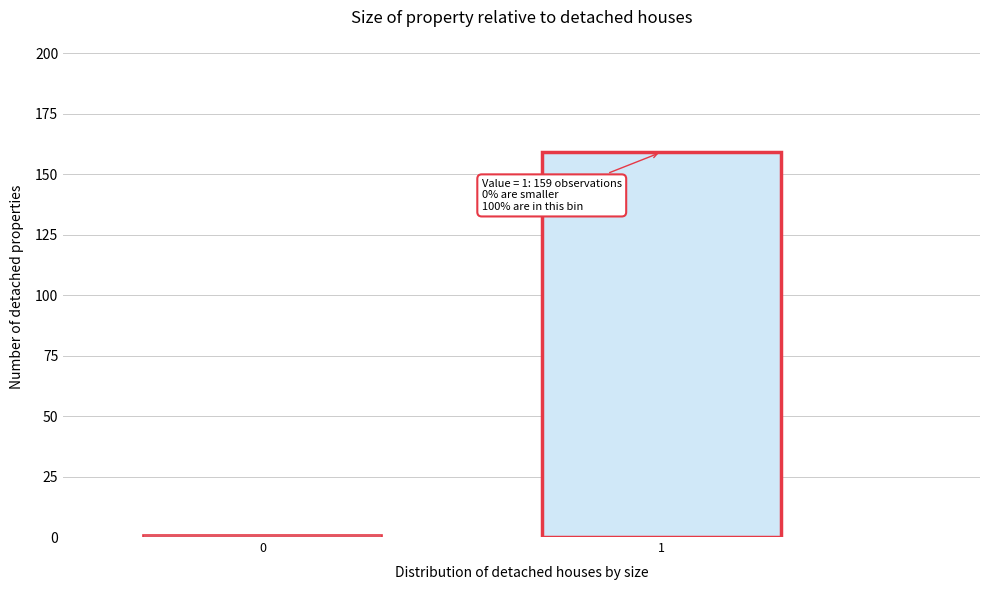

Reading right to left, extract all data points from this chart.

159	1